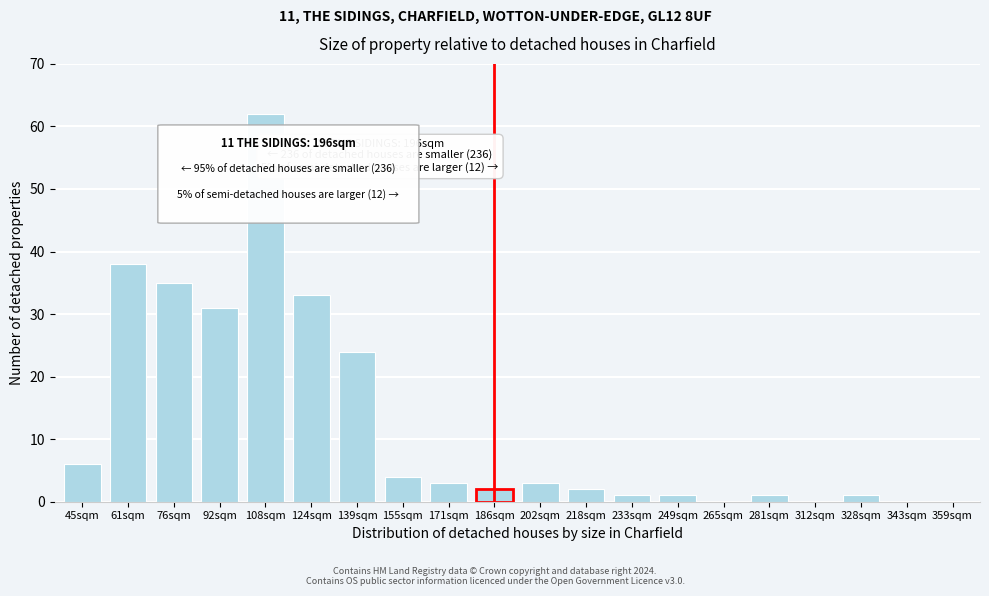

Reading right to left, extract all data points from this chart.

359sqm=0	343sqm=0	328sqm=1	312sqm=0	281sqm=1	265sqm=0	249sqm=1	233sqm=1	218sqm=2	202sqm=3	186sqm=2	171sqm=3	155sqm=4	139sqm=24	124sqm=33	108sqm=62	92sqm=31	76sqm=35	61sqm=38	45sqm=6